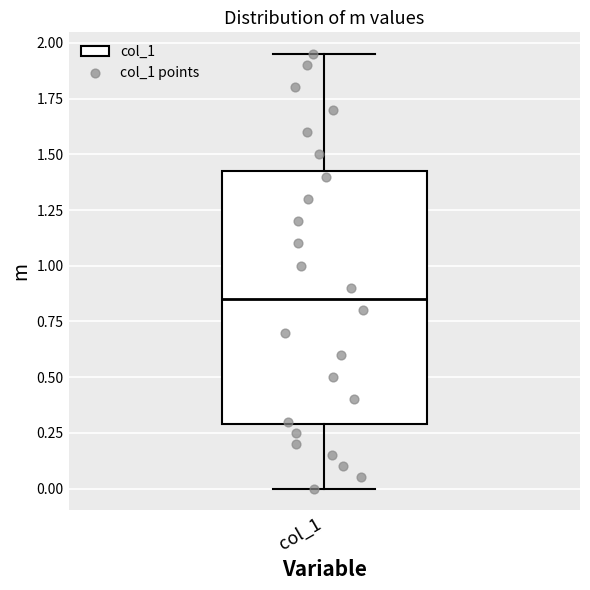

Read this box plot against the y-axis: the position of the median line, the range covered by the box, and the ends of both whiskers. The values are not printed on the chart, so give them approximately, as read against the axis.

median 0.85, box 0.30 to 1.45, whiskers 0.00 to 1.95